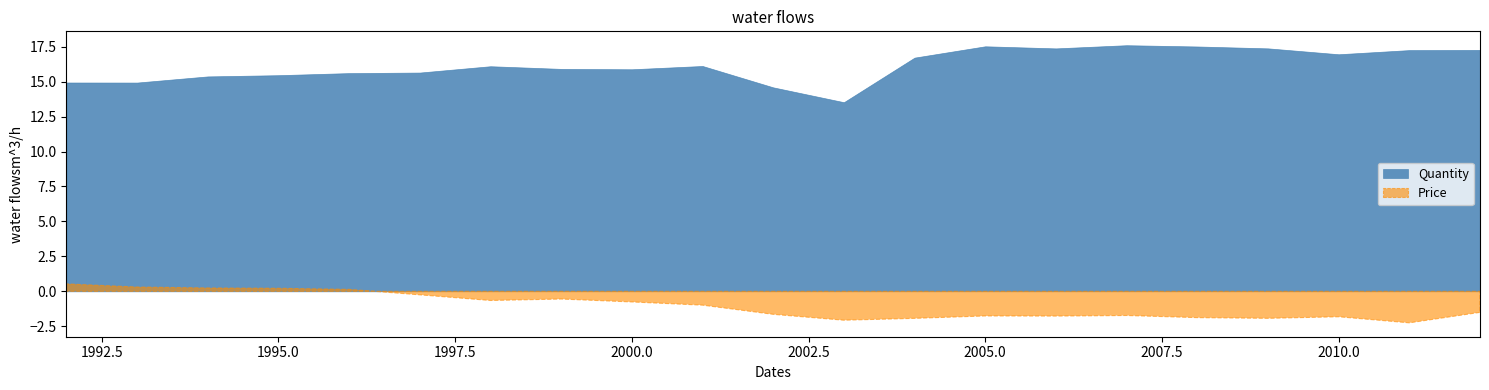

At 2001, list the series in order from largest to smallest.

Quantity, Price